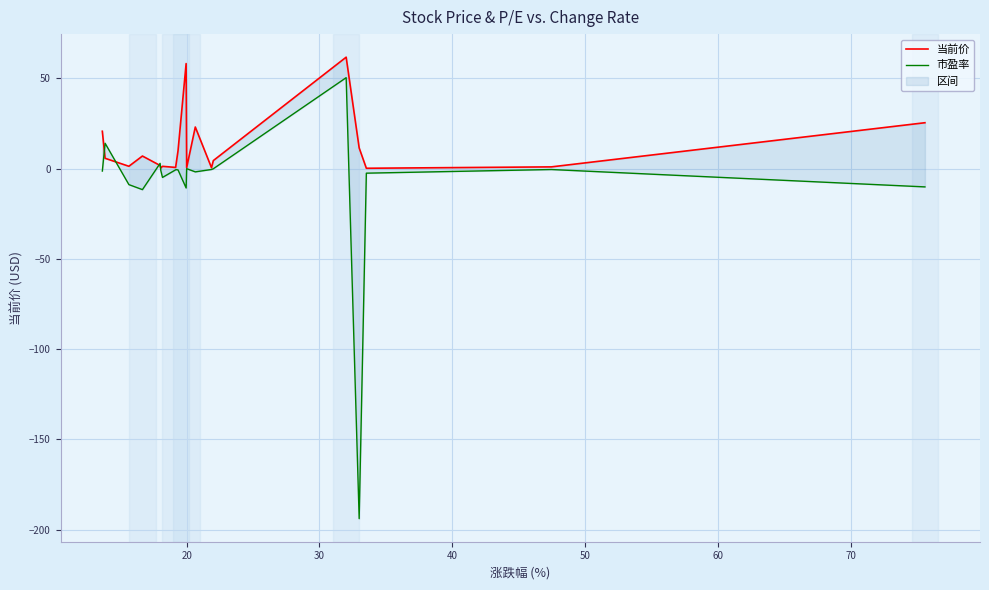

How many lines are shown in the chart?

2